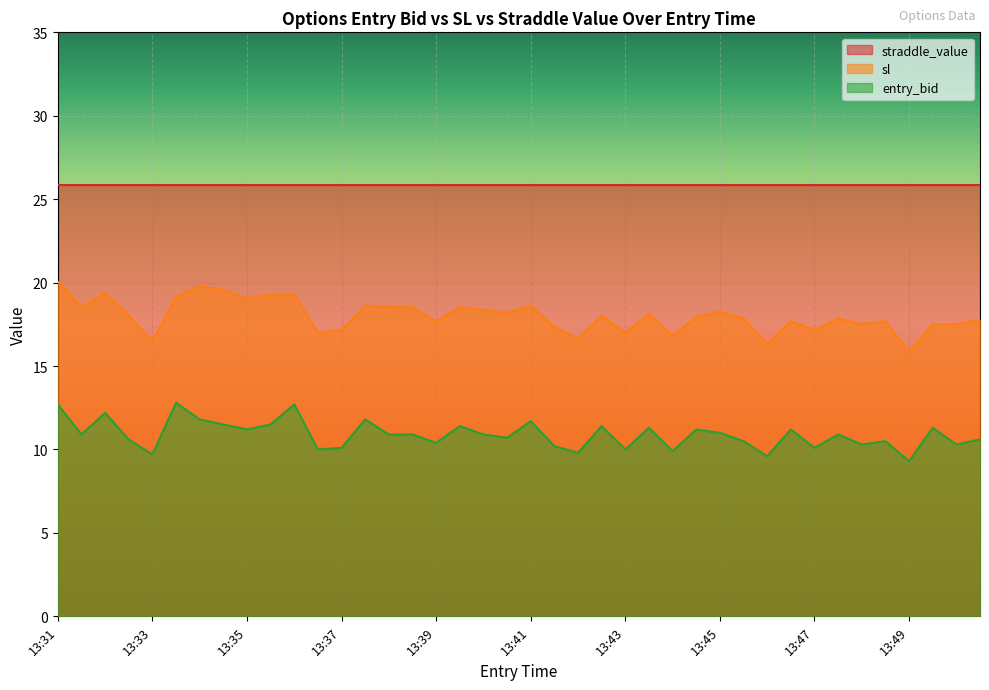

What is the average value of the sl series?

18.0